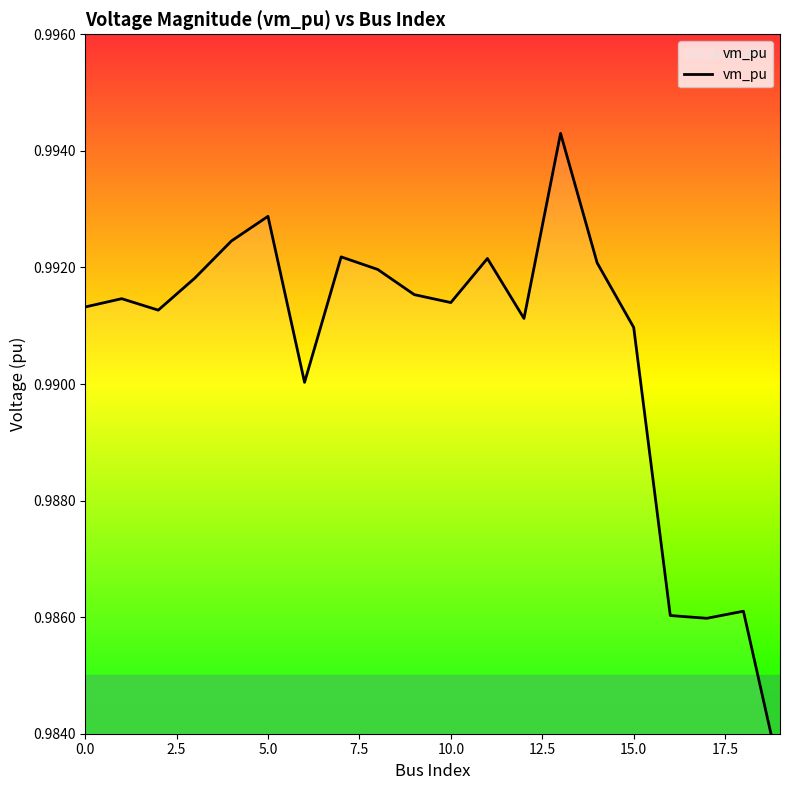

What is the average value?

1.0